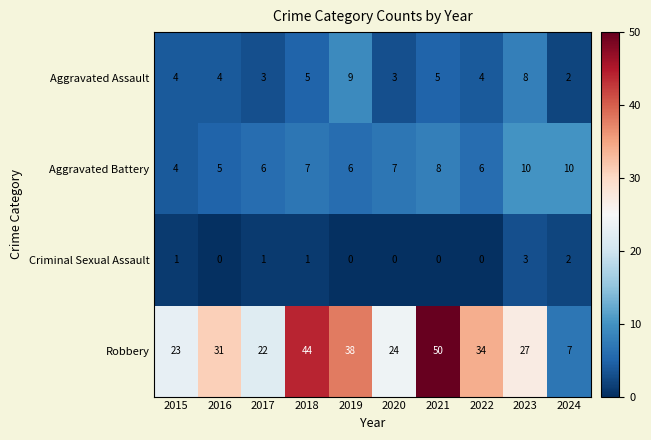

Rank the series by their maximum value, from highest to lowest.

Robbery, Aggravated Battery, Aggravated Assault, Criminal Sexual Assault